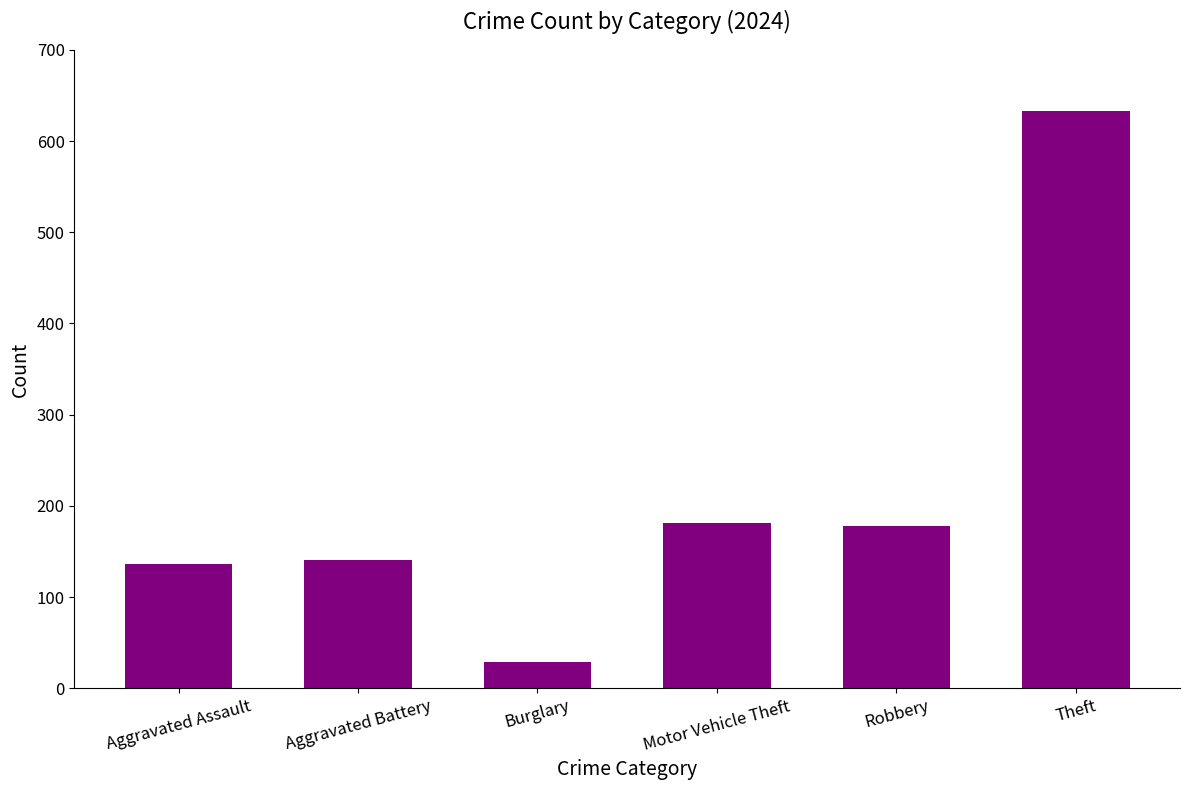

True or false: the data shows 240 at Aggravated Assault.

False